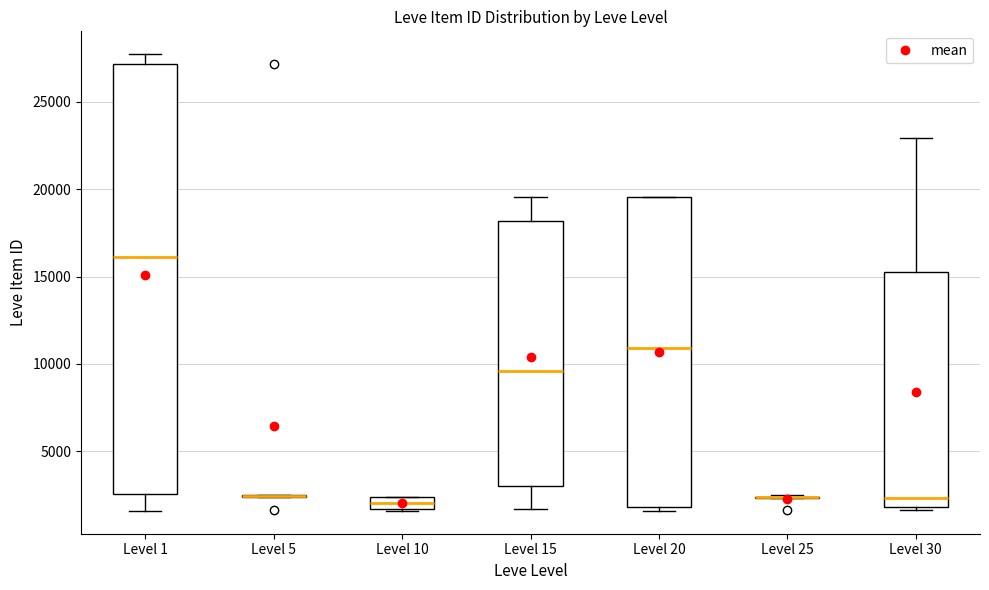

Which box is the tallest, from its lower edge to its upper edge?

Level 1